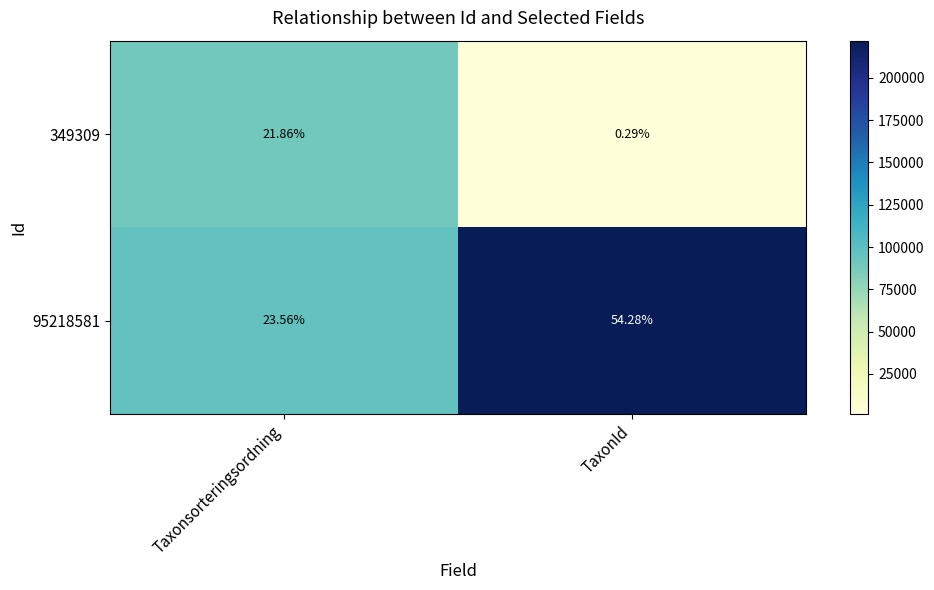

Which series changed the most between Taxonsorteringsordning and TaxonId?

95218581